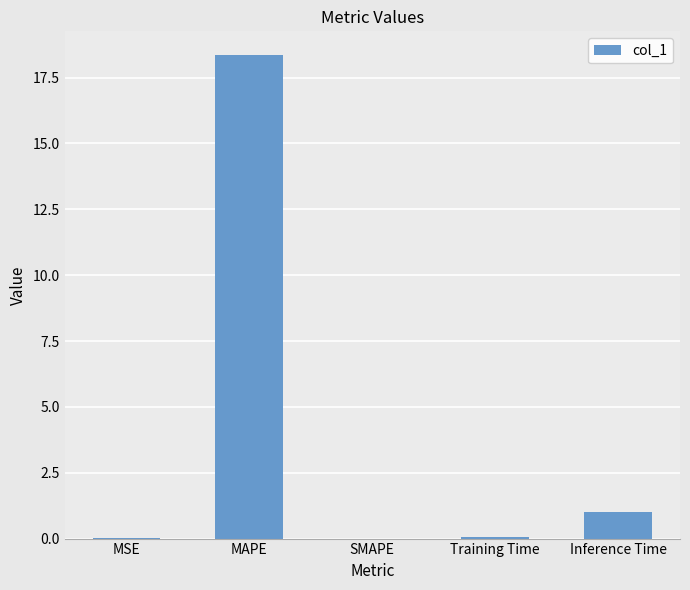

True or false: the data shows 10.9 at SMAPE.

False